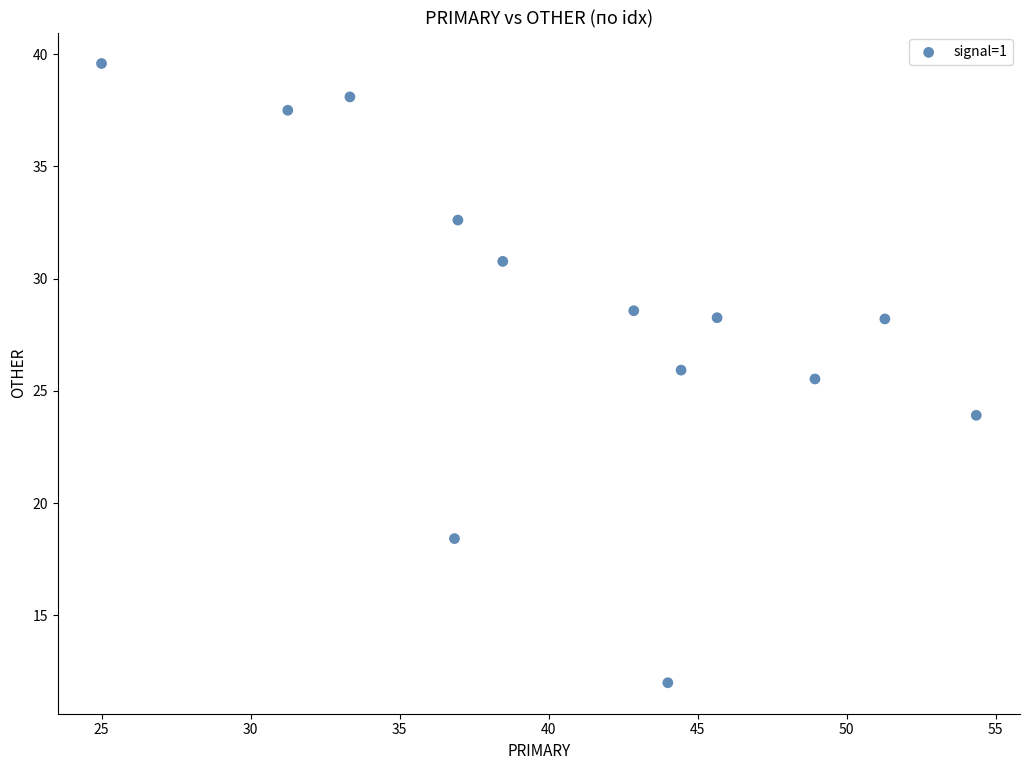

What is the range of X values (max minus min)?

29.3